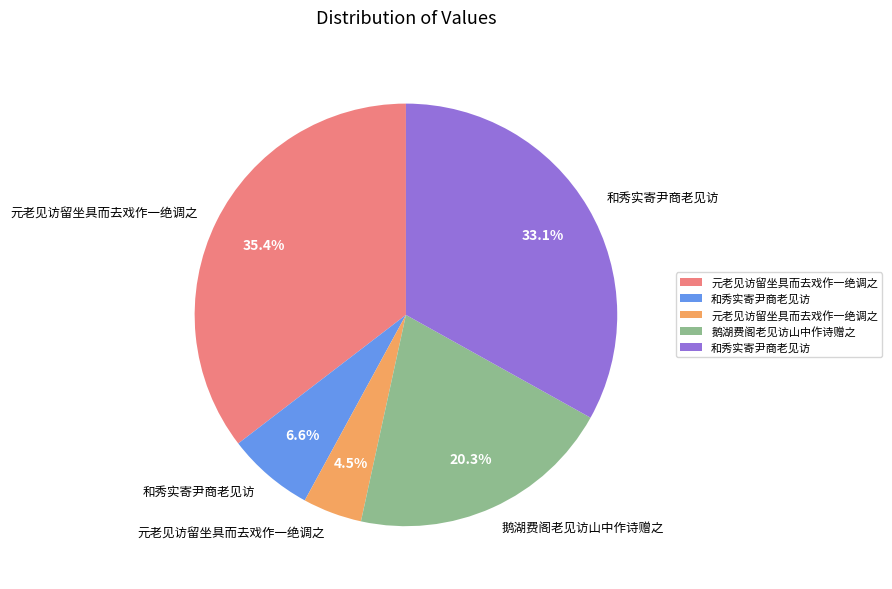

Is there a majority slice in this chart?

No